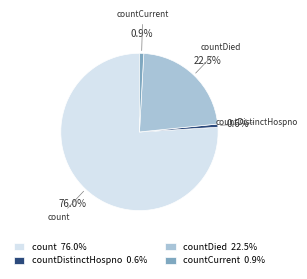

Combined, do count 76.0% and countDied 22.5% account for over 50%?

Yes